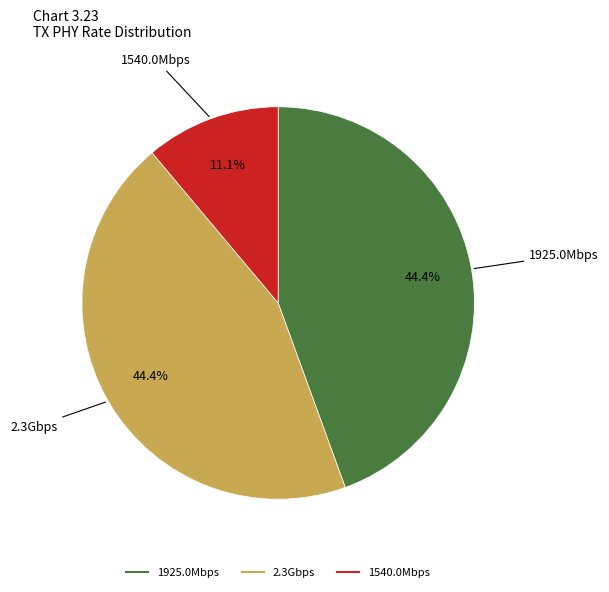

To the nearest percent, what is the average slice percentage?

33%